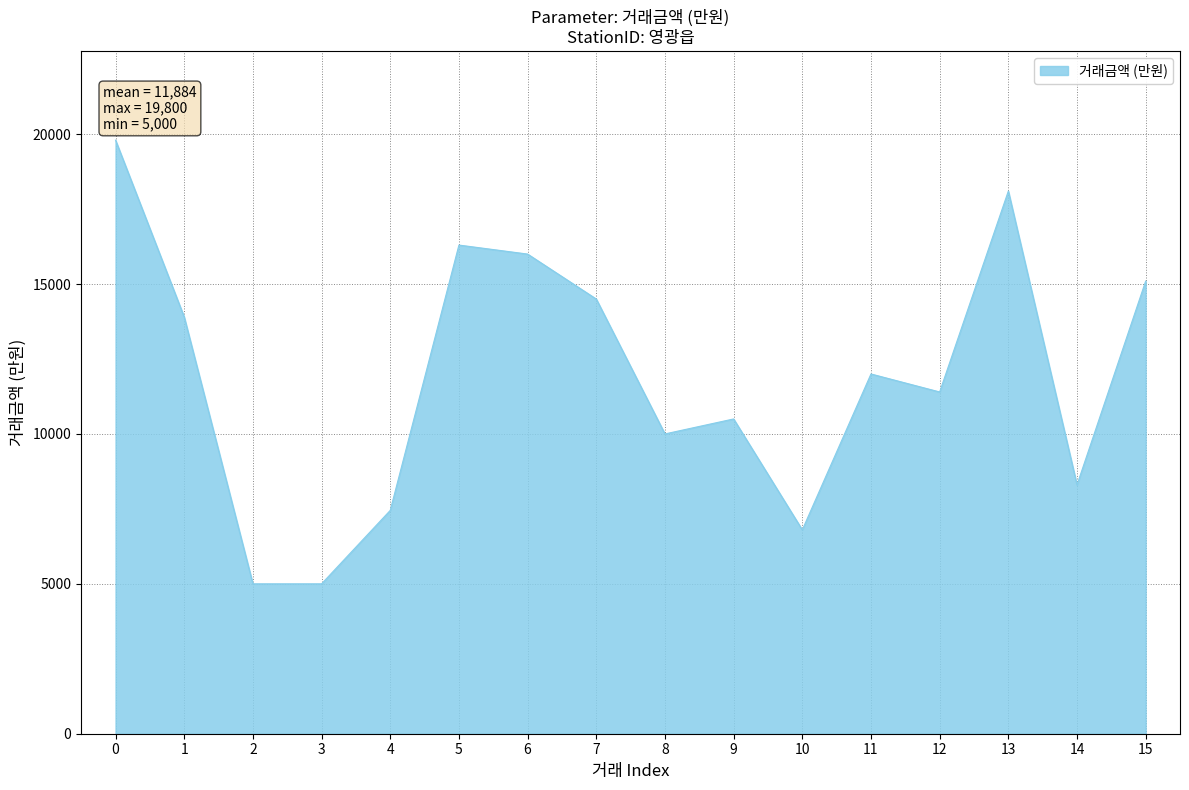

Approximately how many times larger is the value at 3 compared to 2?

1.0